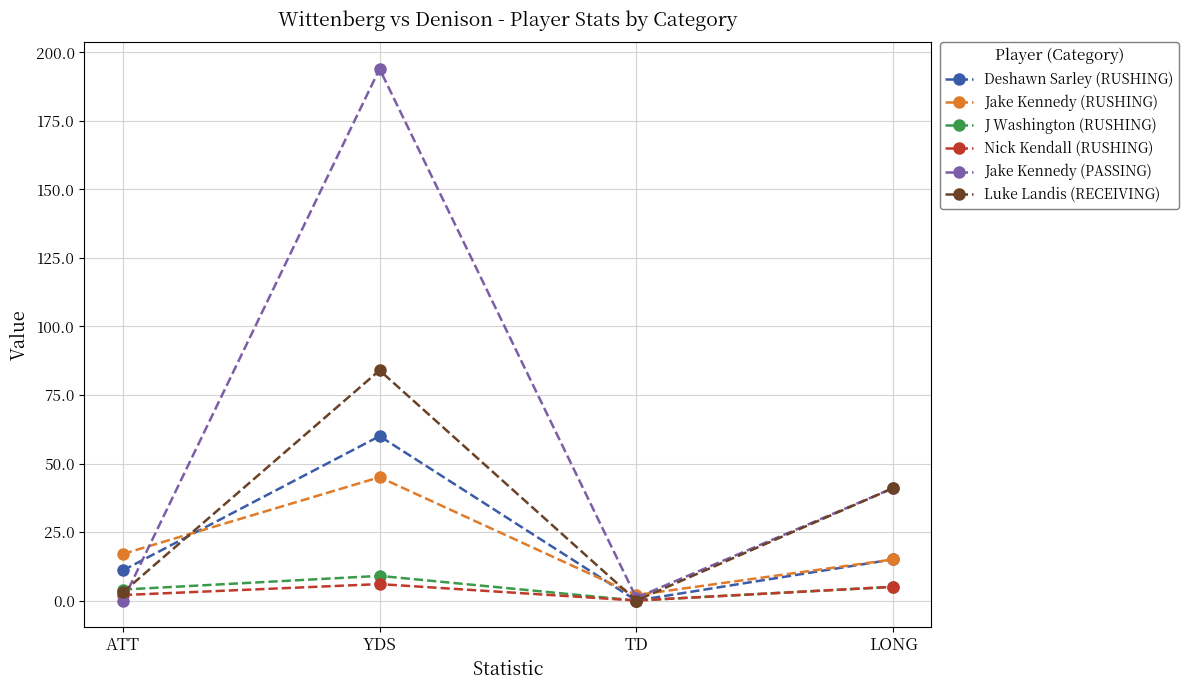

Where is Deshawn Sarley (RUSHING) nearest to the value 30?

LONG